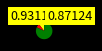

Does any single category account for the majority?

Yes